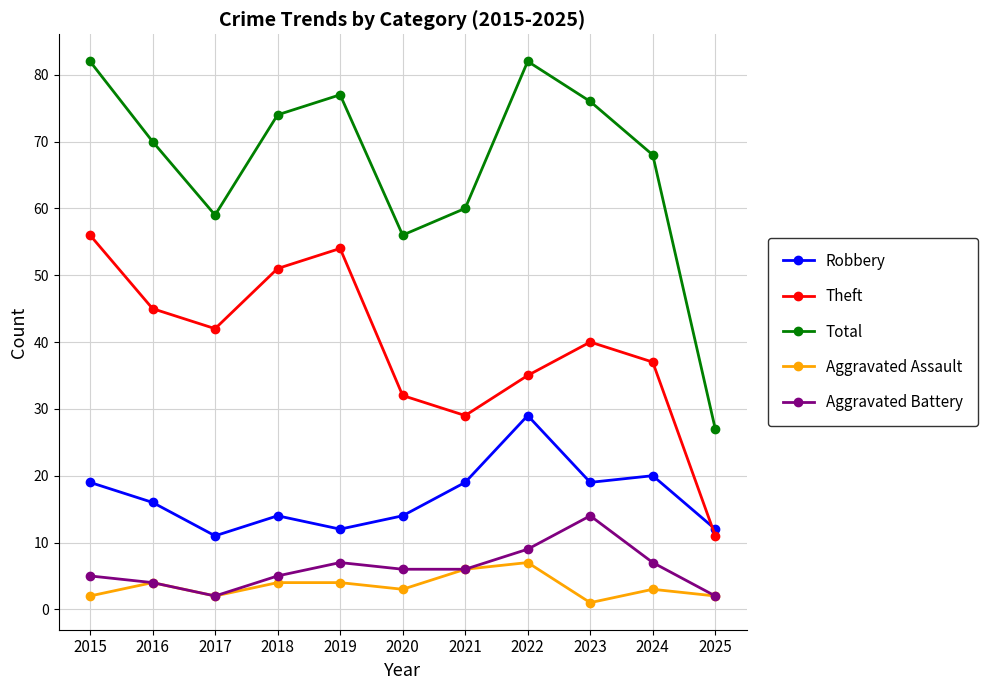

What are all the series names shown in the legend?

Robbery, Theft, Total, Aggravated Assault, Aggravated Battery